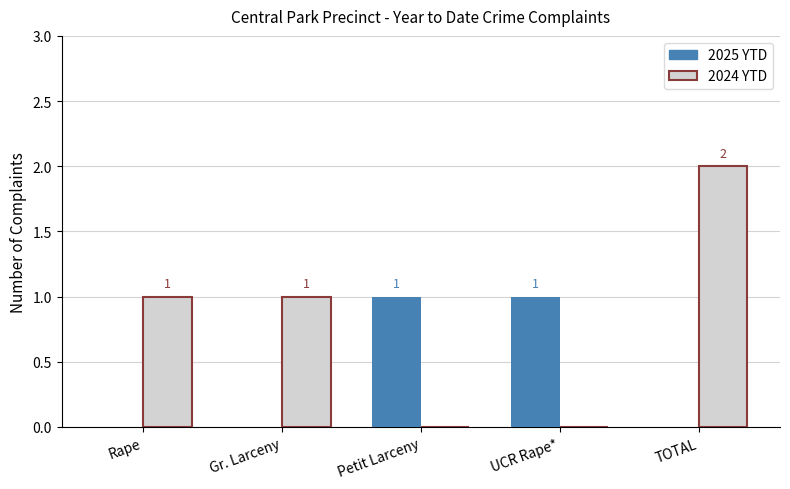

Reading left to right, transcribe all the data shown in this chart.

2025 YTD: Rape=0	Gr. Larceny=0	Petit Larceny=1	UCR Rape*=1	TOTAL=0
2024 YTD: Rape=1	Gr. Larceny=1	Petit Larceny=0	UCR Rape*=0	TOTAL=2